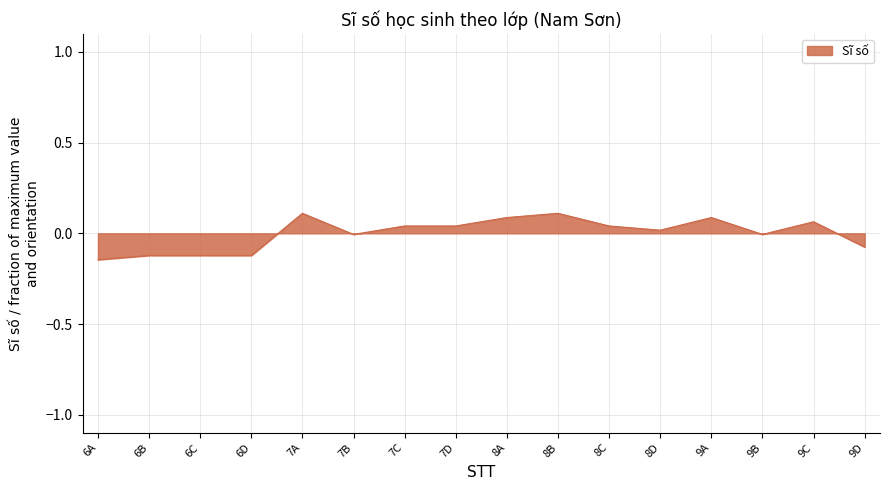

The value at 8C is 0.0. True or false?

True